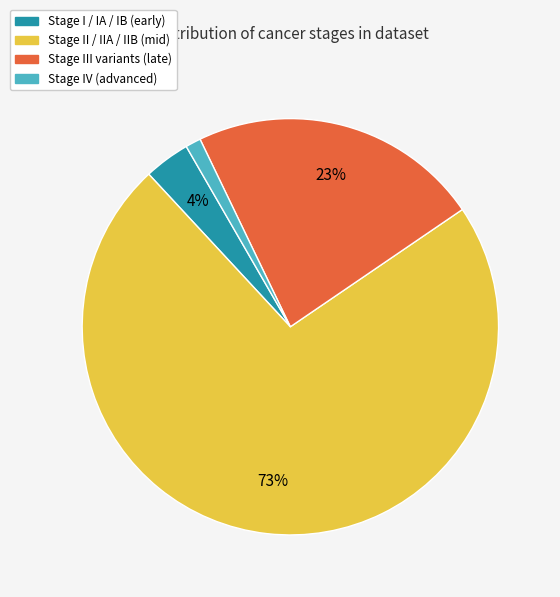

To the nearest percent, what is the average slice percentage?

25%